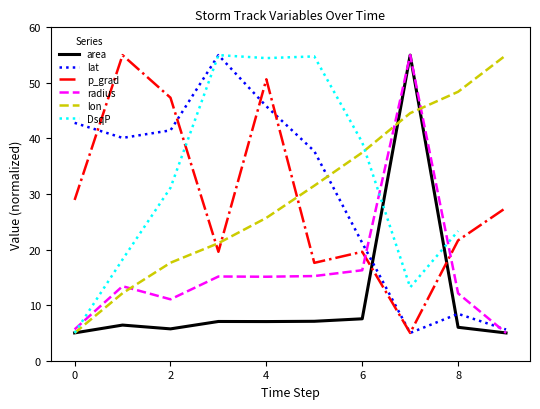

At which label is the value closest to 30?

5